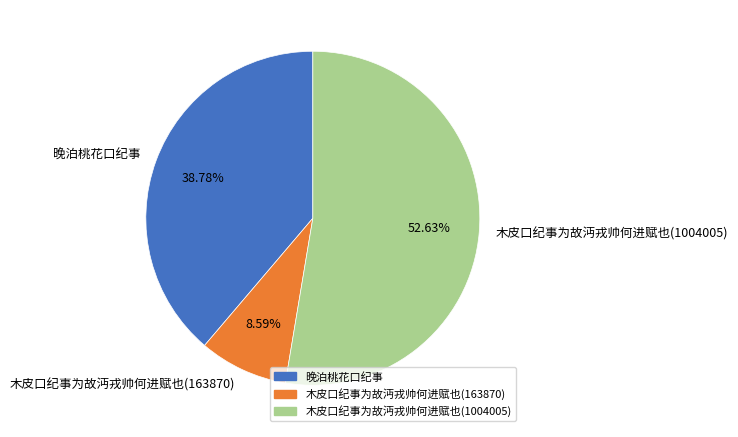

Which slice is the largest?

木皮口纪事为故沔戎帅何进赋也(1004005)